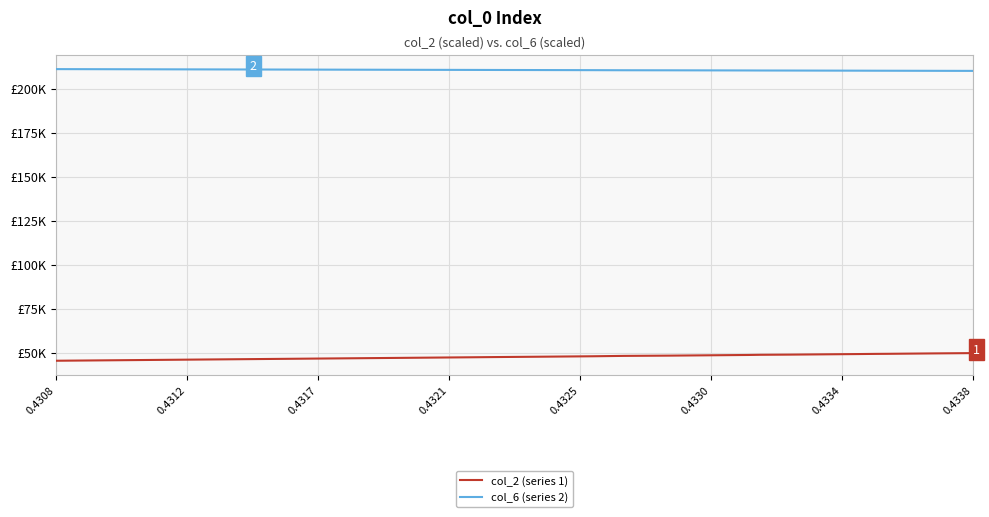

What is the total value across all series at 0.4334?

259677.5